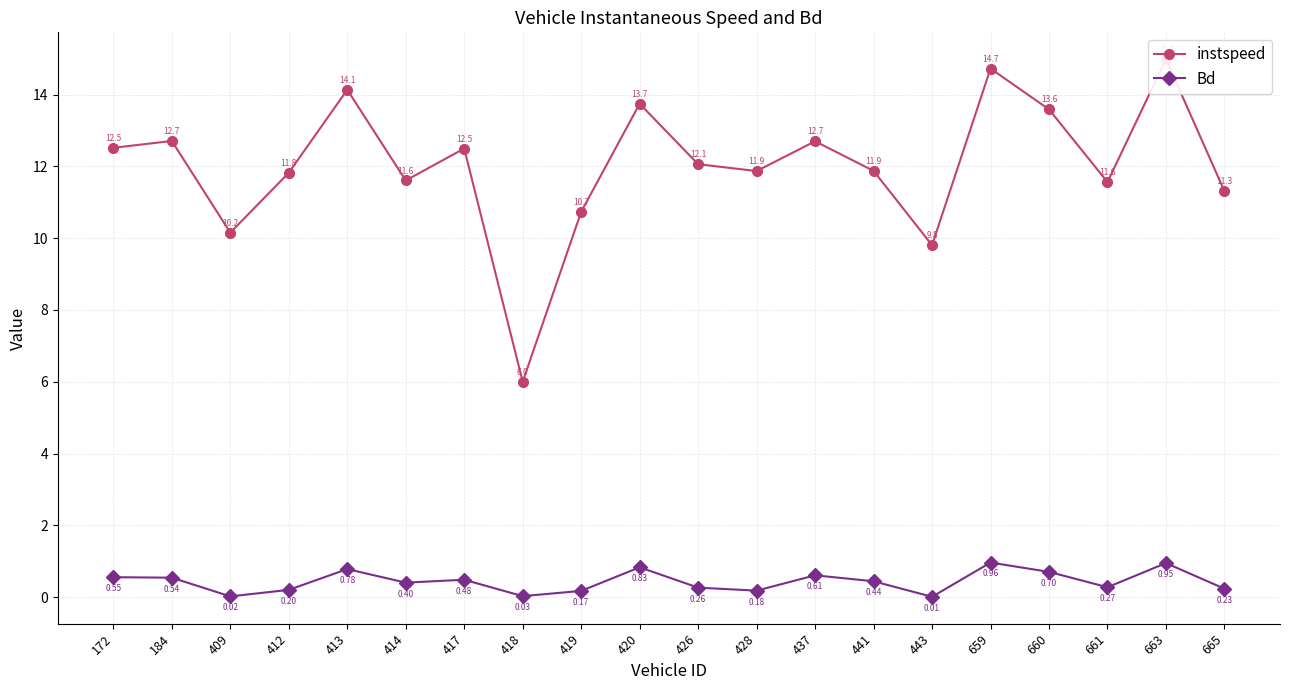

The instspeed series shows 13.6 at 660. True or false?

True